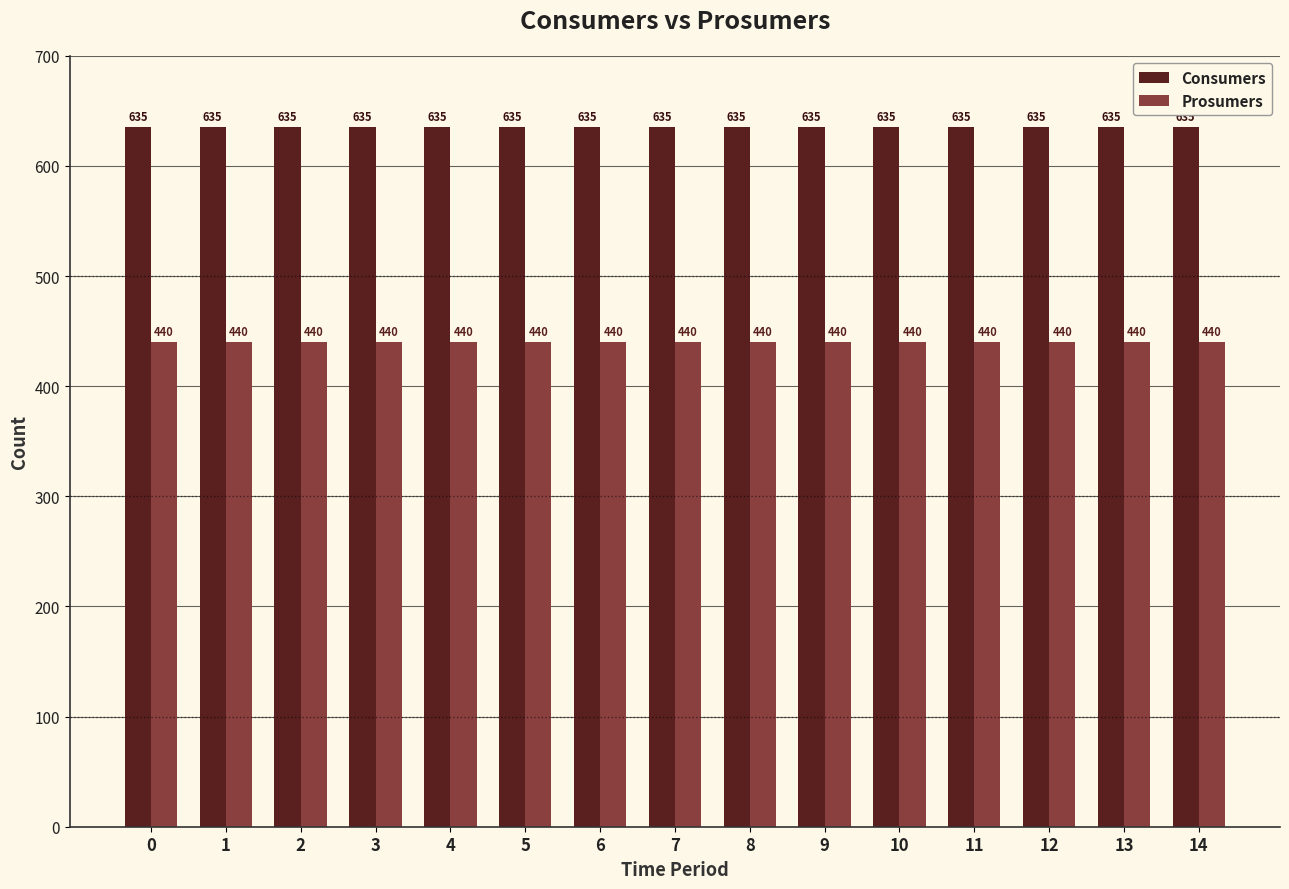

What is the value of the Consumers bar at the 4th from the left?

635